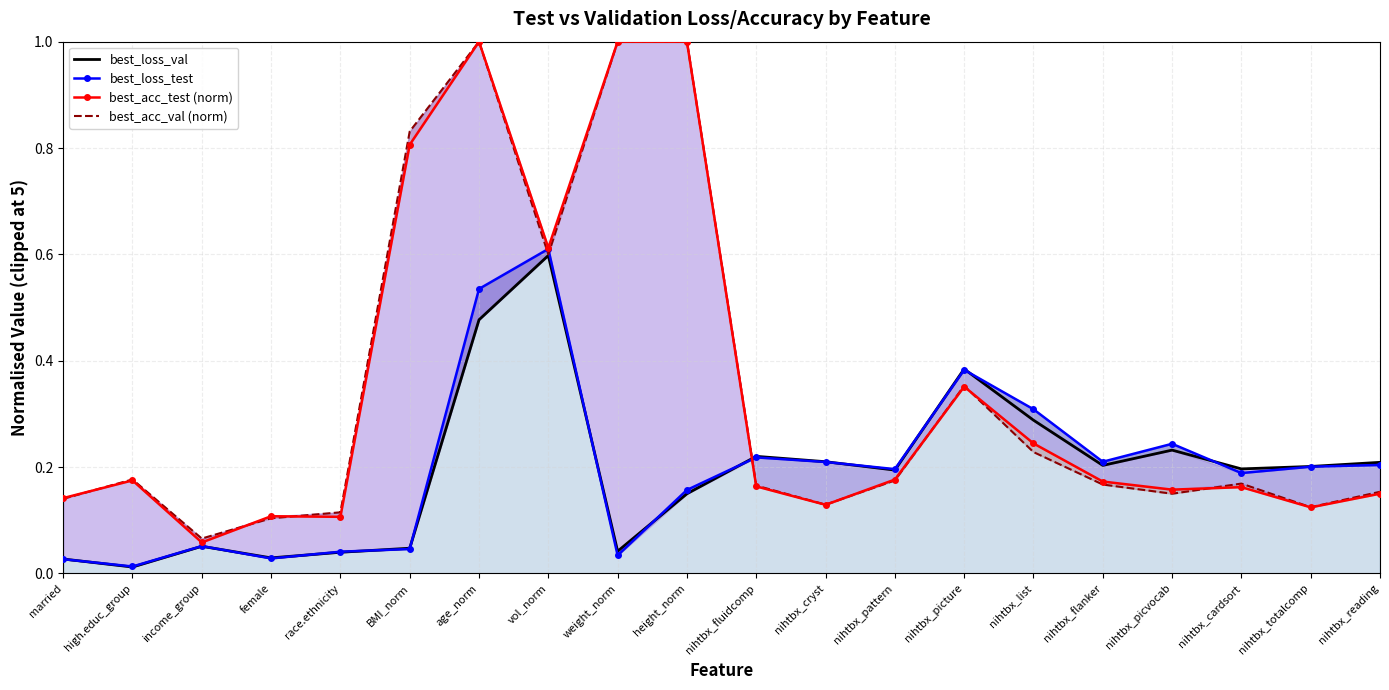

At which category does best_acc_test (norm) reach its first local peak?

high.educ_group